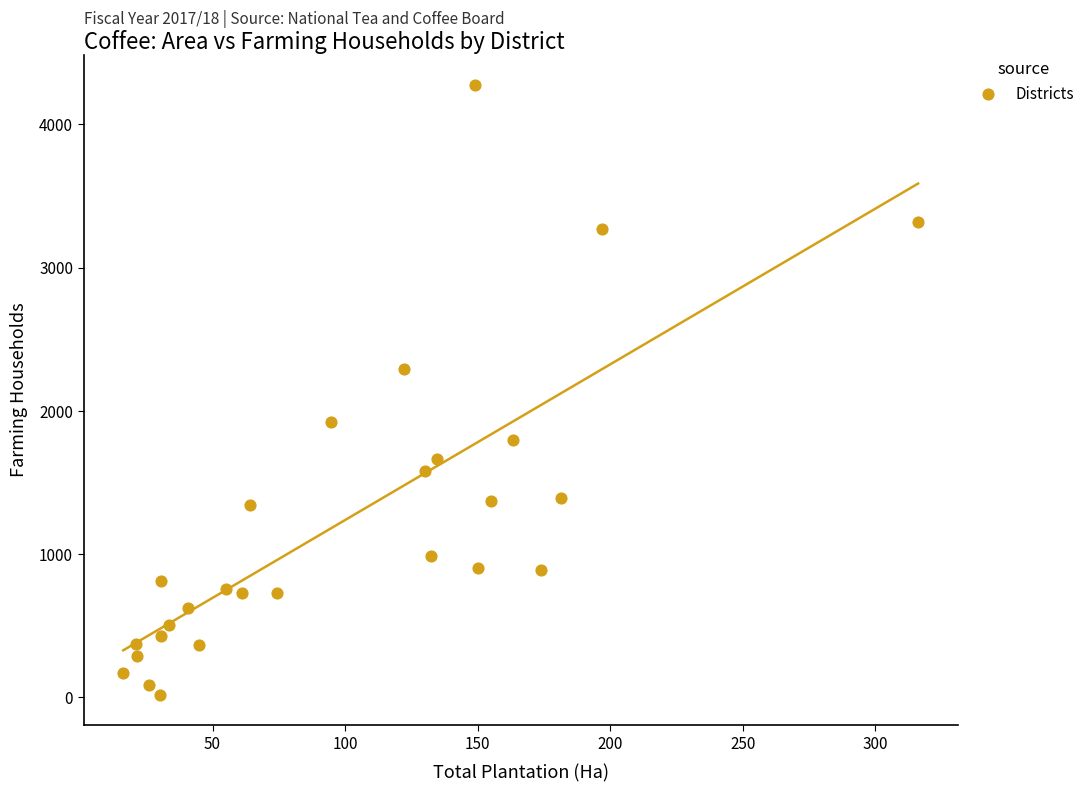

What is the range of Y values (max minus min)?

4258.0